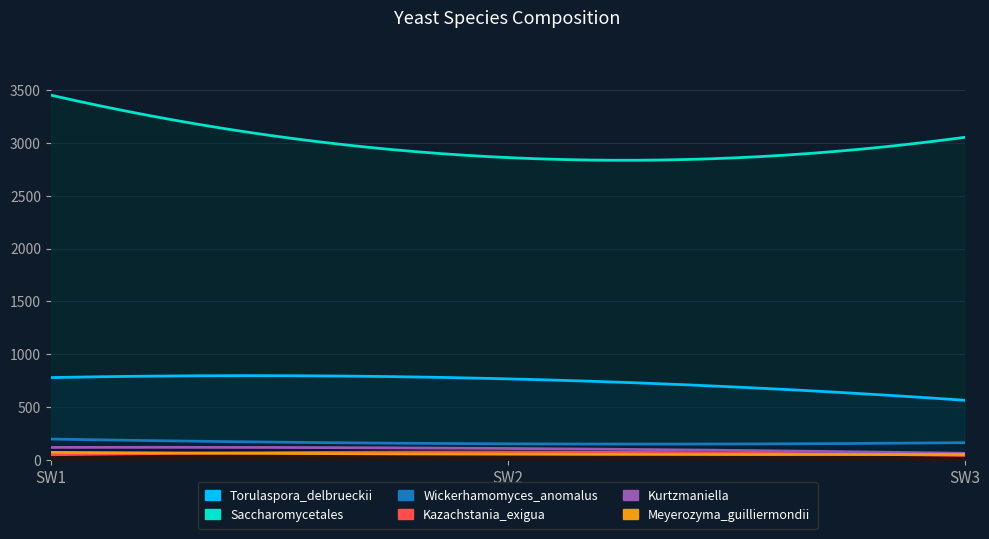

Reading left to right, list all the values displayed in this chart.

Torulaspora_delbrueckii: 779	767	564
Saccharomycetales: 3456	2864	3056
Wickerhamomyces_anomalus: 196	151	162
Kazachstania_exigua: 48	73	41
Kurtzmaniella: 117	107	61
Meyerozyma_guilliermondii: 70	53	50